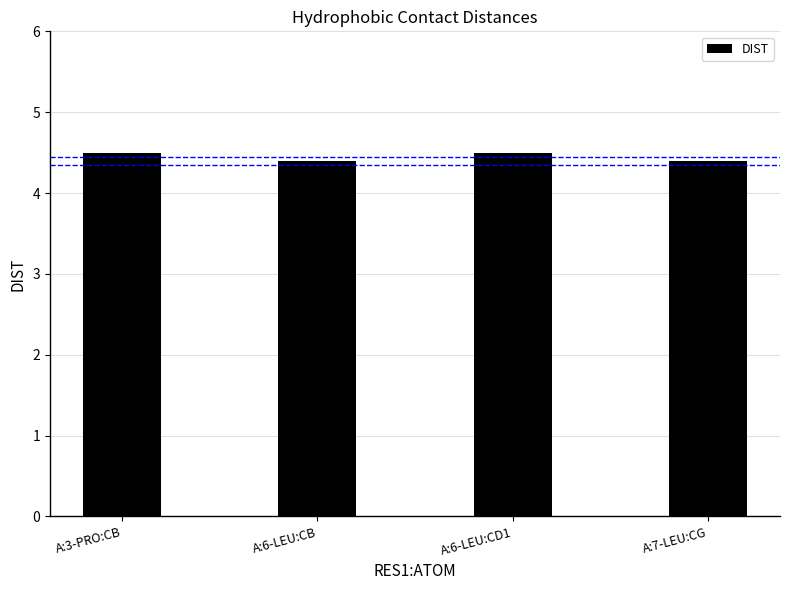

What position from the left is A:6-LEU:CB?

2